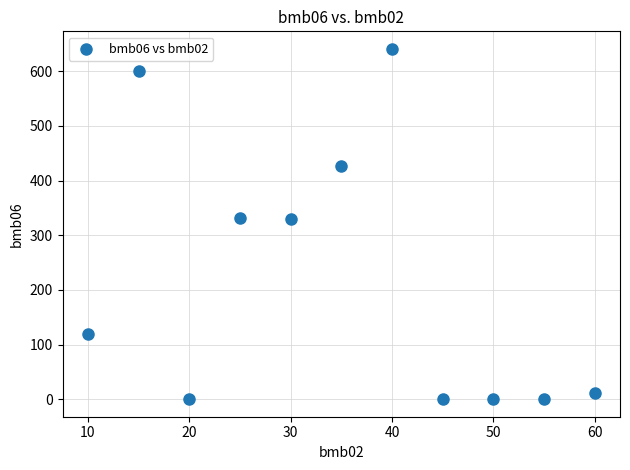

What is the range of Y values (max minus min)?

641.0